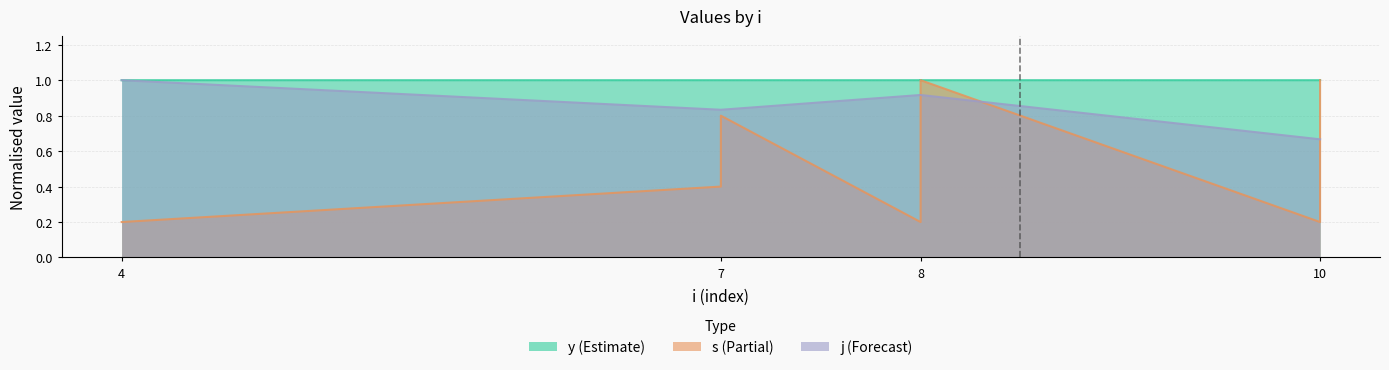

What is the average value of the s (Partial) series?

0.6